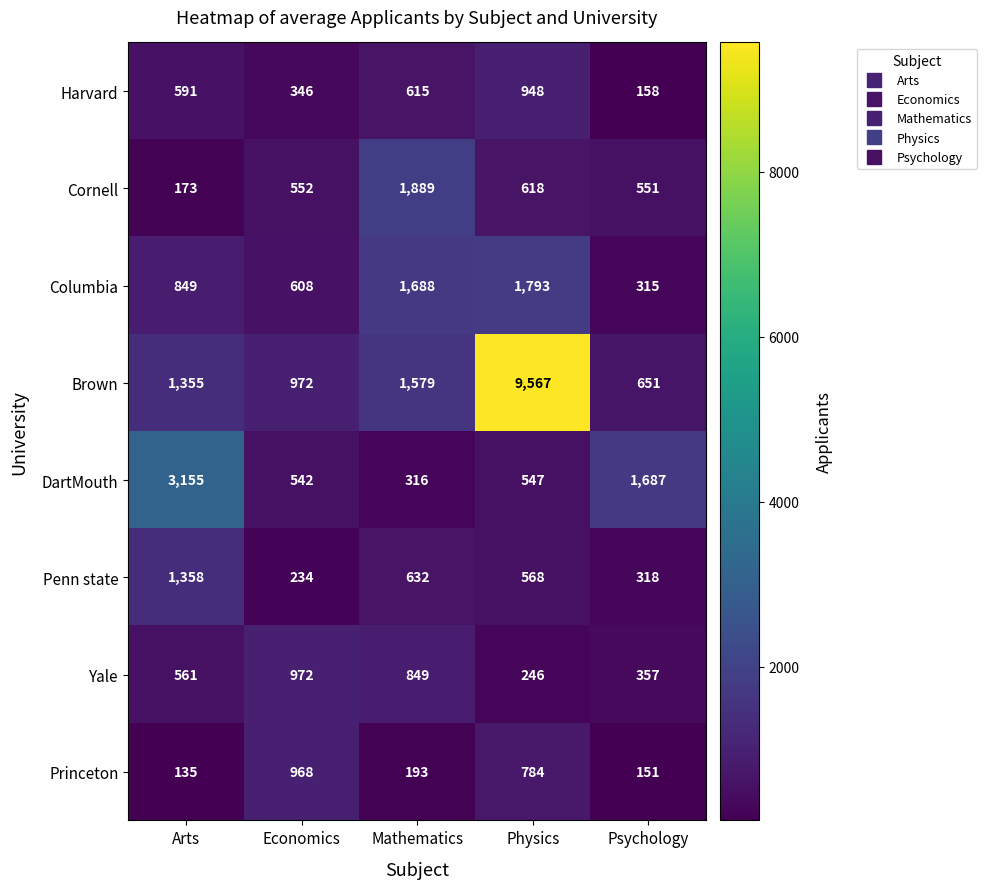

At which category is the sum across all series the highest?

Physics